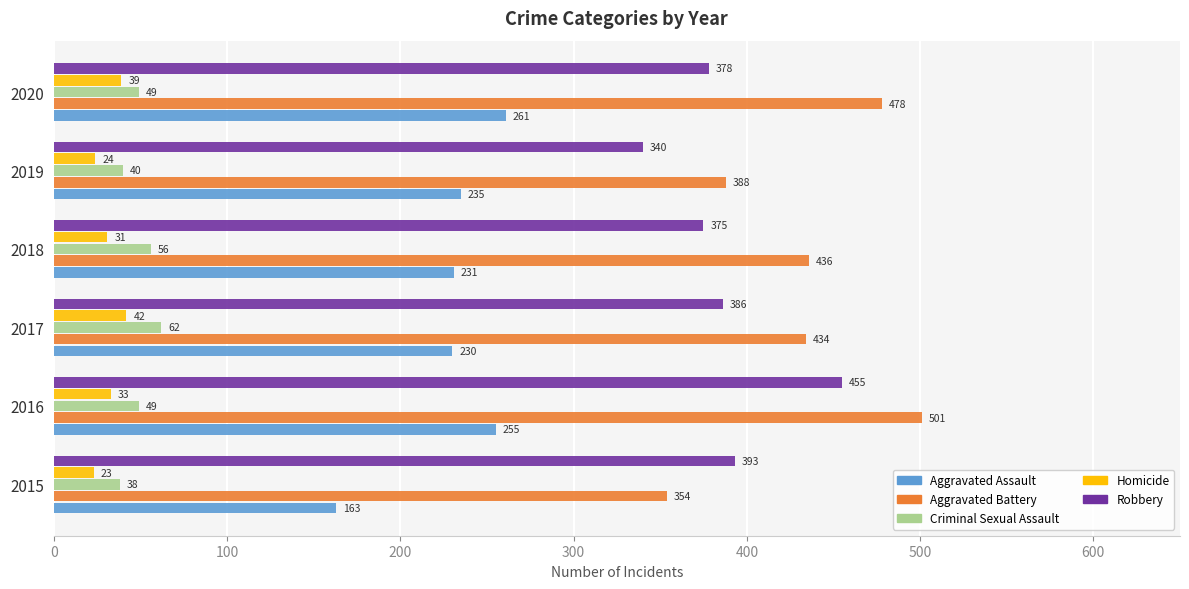

Is it true that Aggravated Assault equals 230 at 2017?

True